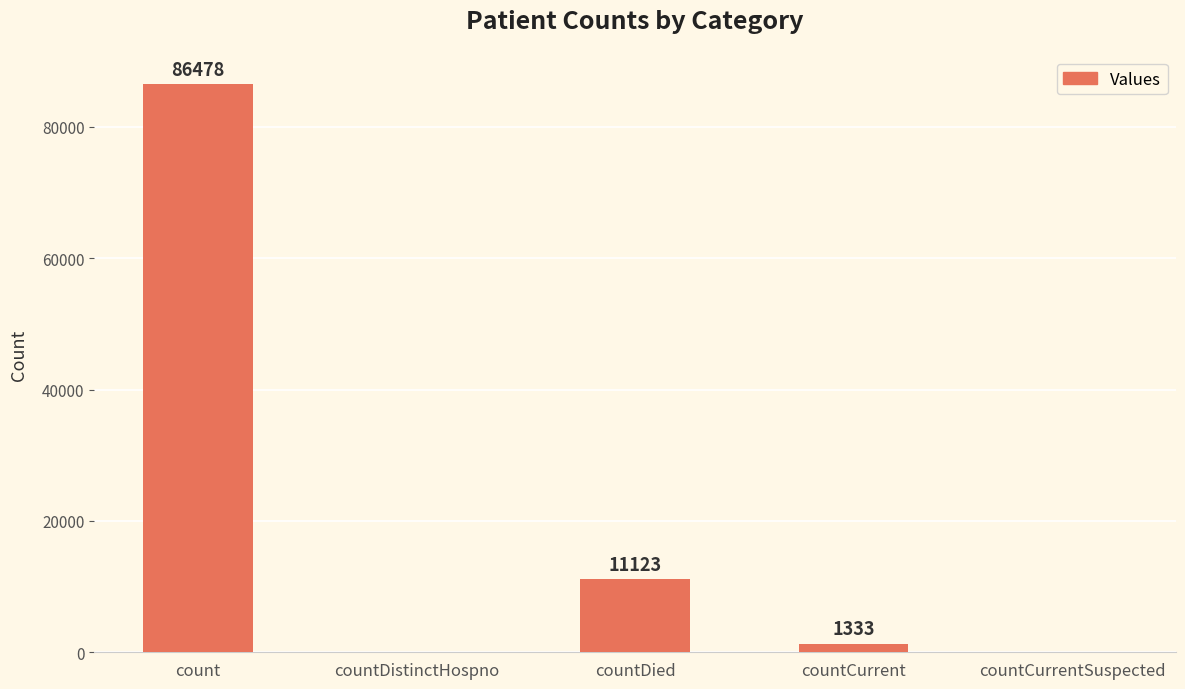

The value at countCurrent is 1333. True or false?

True